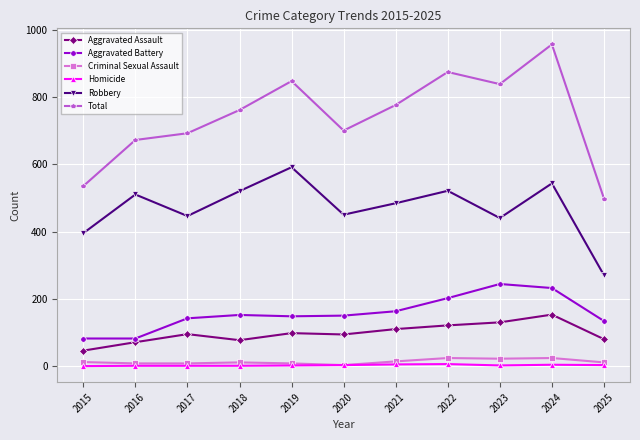

Is it true that Total equals 1373 at 2023?

False